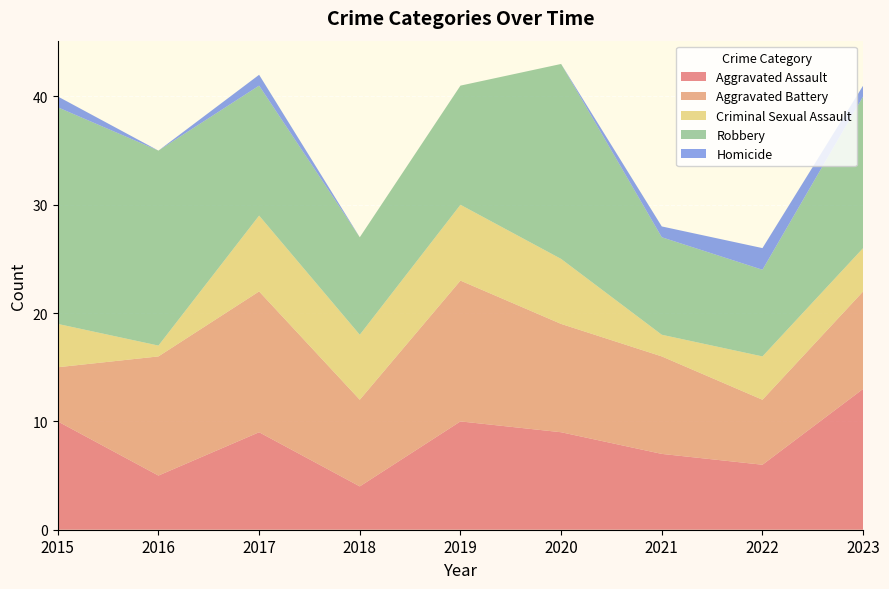

Reading left to right, list all the values displayed in this chart.

Aggravated Assault: 10	5	9	4	10	9	7	6	13
Aggravated Battery: 5	11	13	8	13	10	9	6	9
Criminal Sexual Assault: 4	1	7	6	7	6	2	4	4
Robbery: 20	18	12	9	11	18	9	8	14
Homicide: 1	0	1	0	0	0	1	2	1